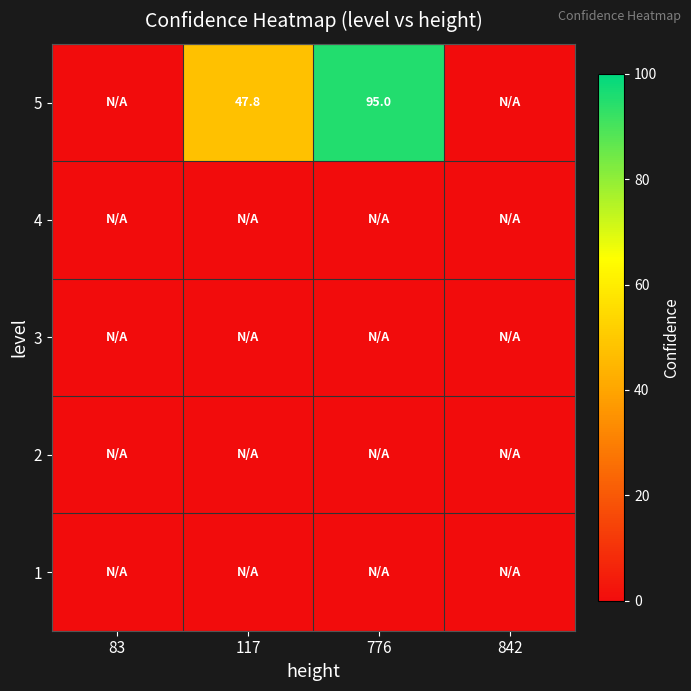

Which label corresponds to the smallest value in the chart?

83